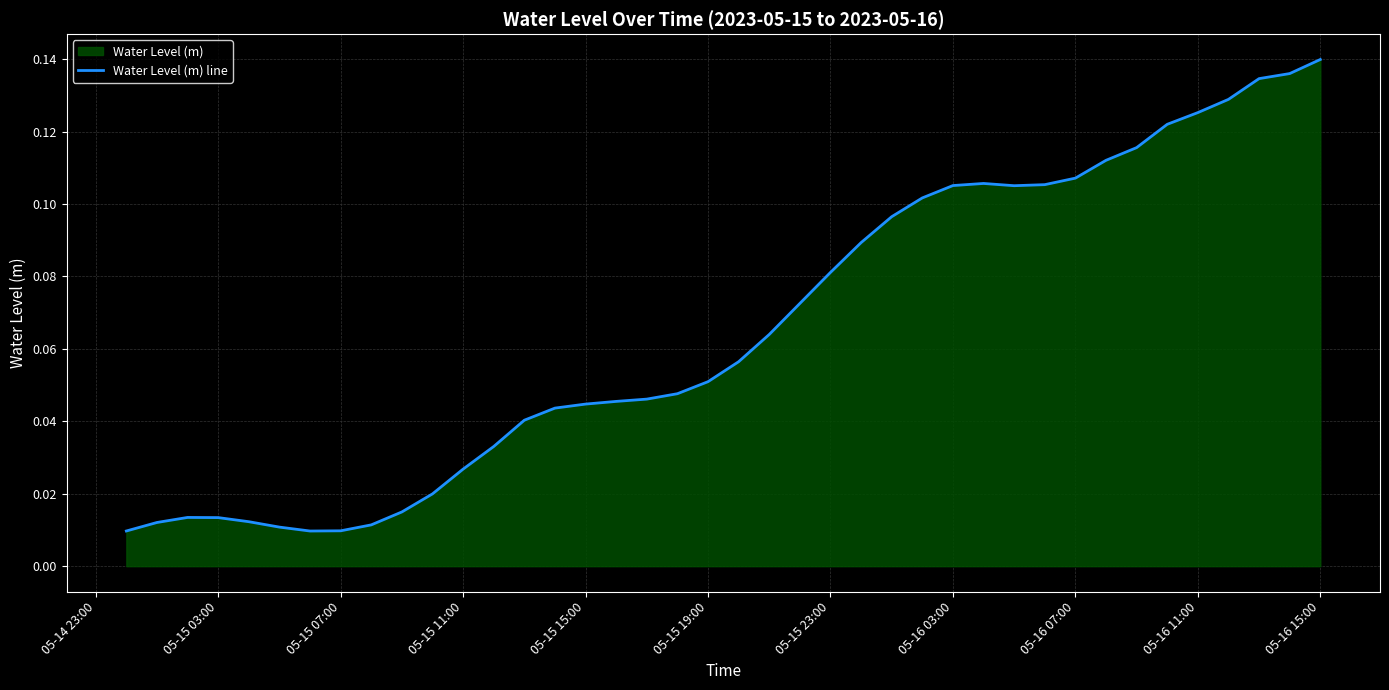

What is the average value?

0.1